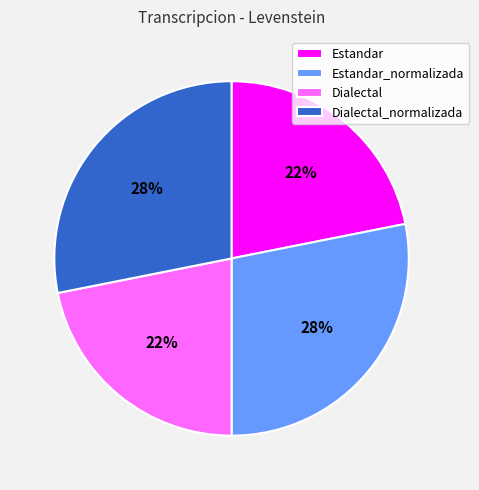

Combined, do Estandar and Dialectal account for over 50%?

No